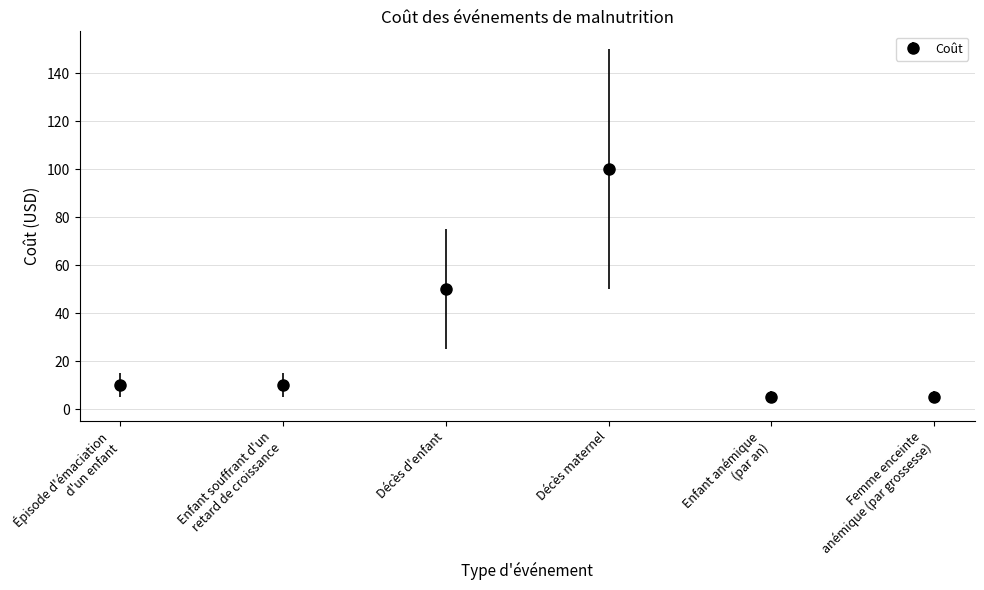

What position from the left is Décès d'enfant?

3